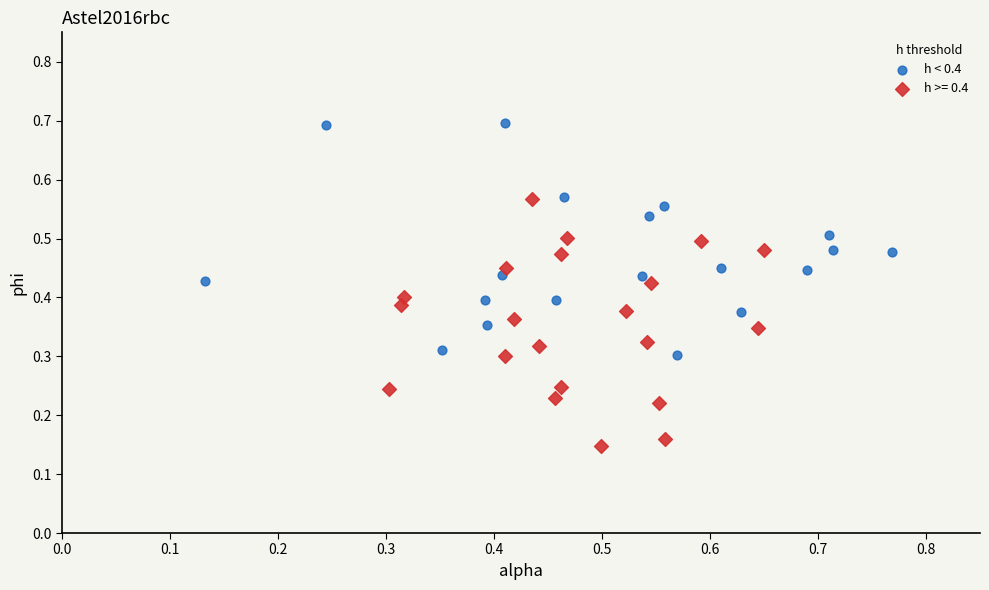

Which series contains the lowest Y value?

h >= 0.4